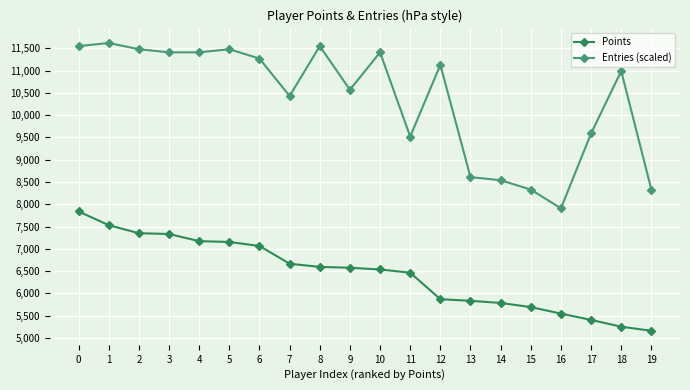

Which series has the largest total across all categories?

Entries (scaled)